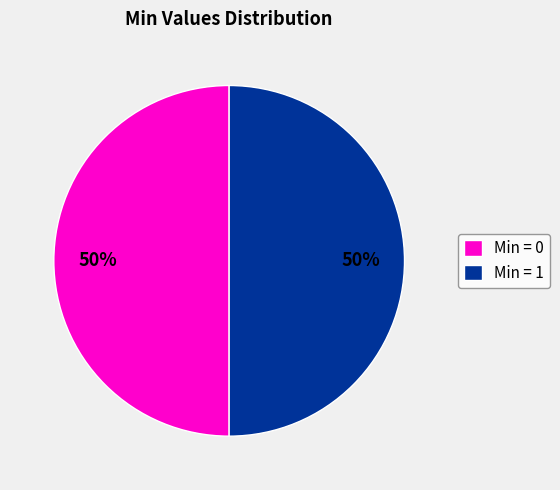

To the nearest percent, what percentage of the pie is Min = 1?

50%